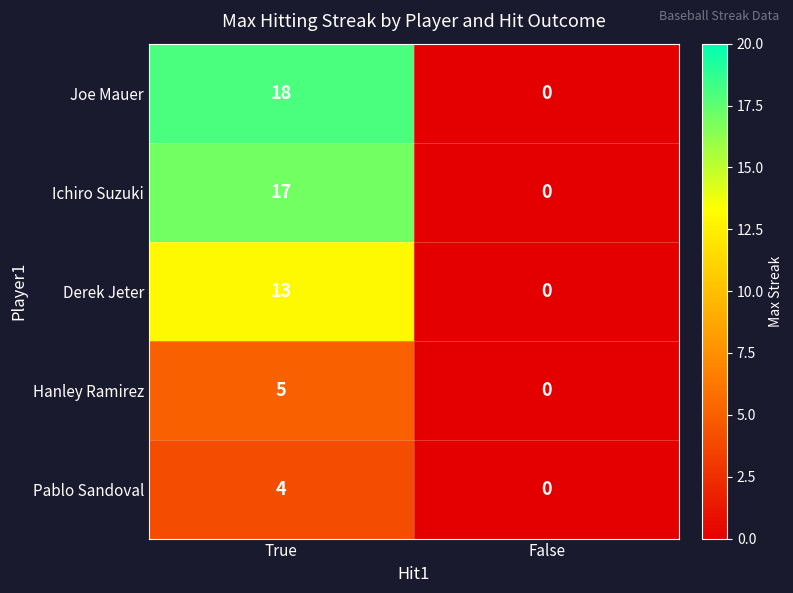

Reading left to right, extract all data points from this chart.

Joe Mauer: 18	0
Ichiro Suzuki: 17	0
Derek Jeter: 13	0
Hanley Ramirez: 5	0
Pablo Sandoval: 4	0